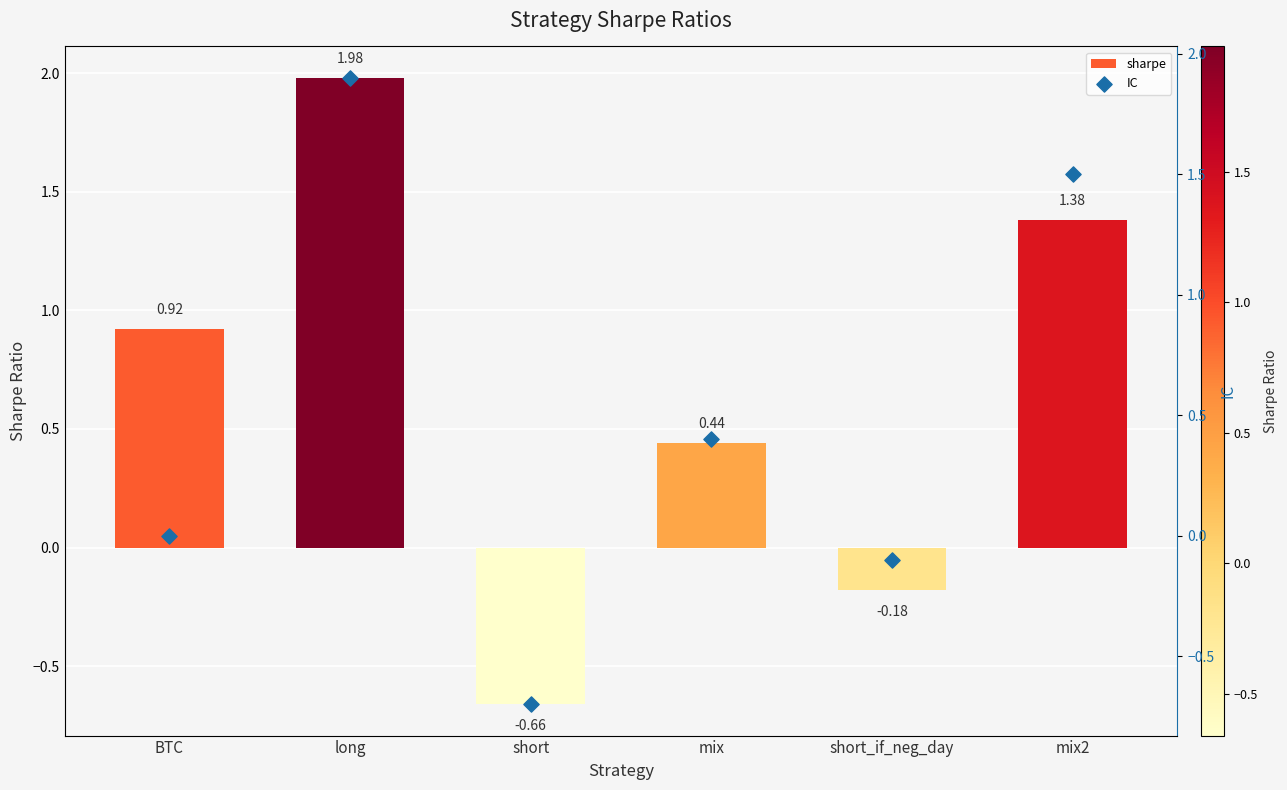

Which series reaches the maximum Y coordinate?

sharpe